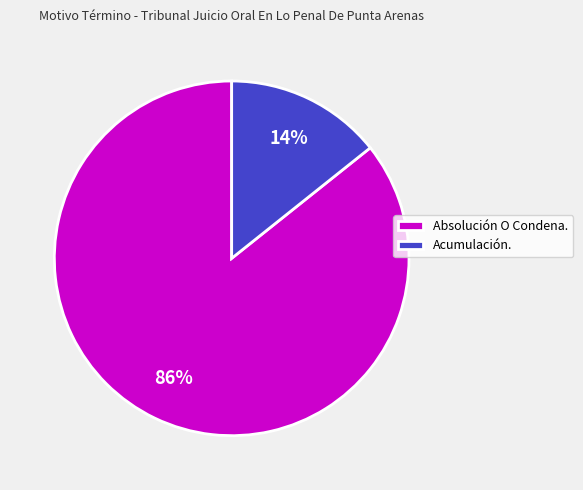

To the nearest percent, what percentage of the pie is Acumulación.?

14%